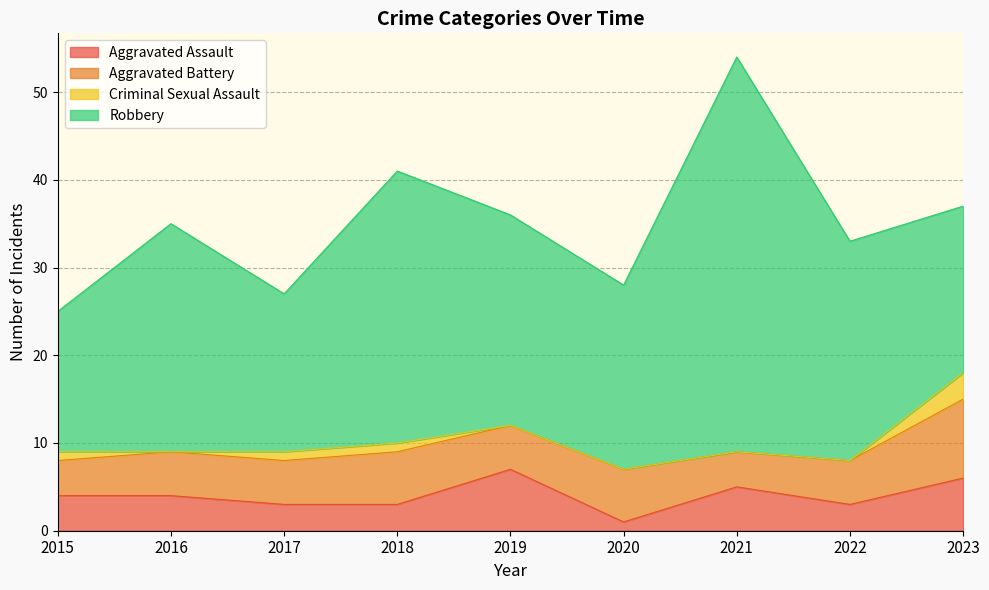

Rank the series at 2016 from highest to lowest value.

Robbery, Aggravated Battery, Aggravated Assault, Criminal Sexual Assault